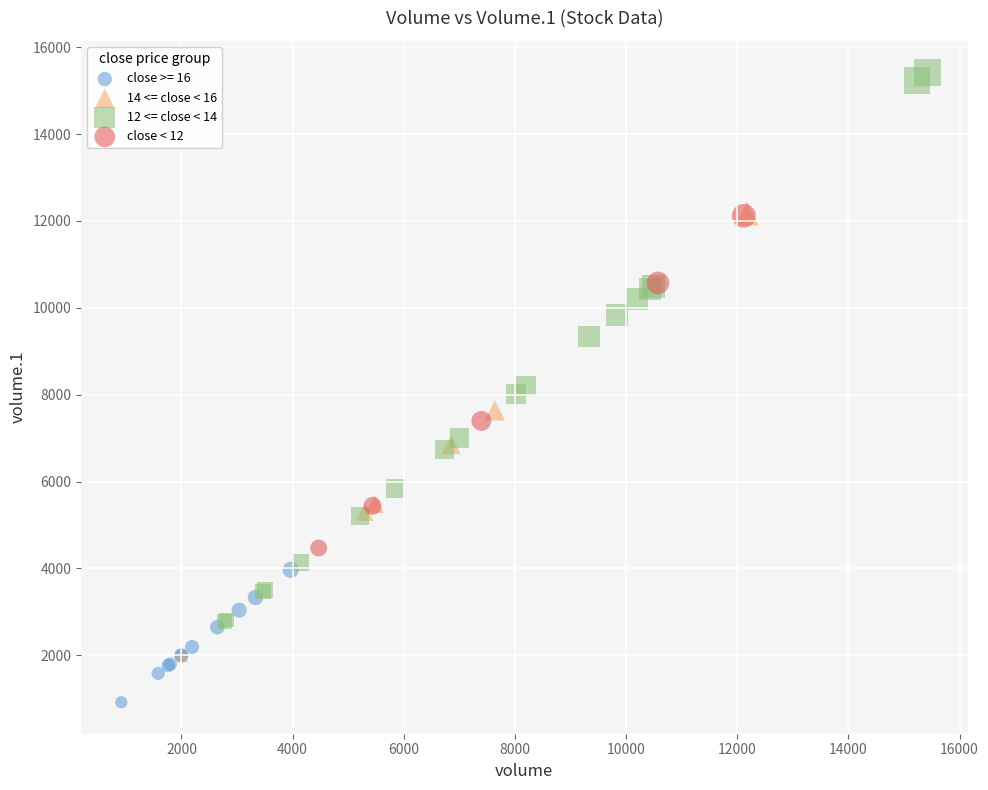

Which series contains the lowest Y value?

close >= 16